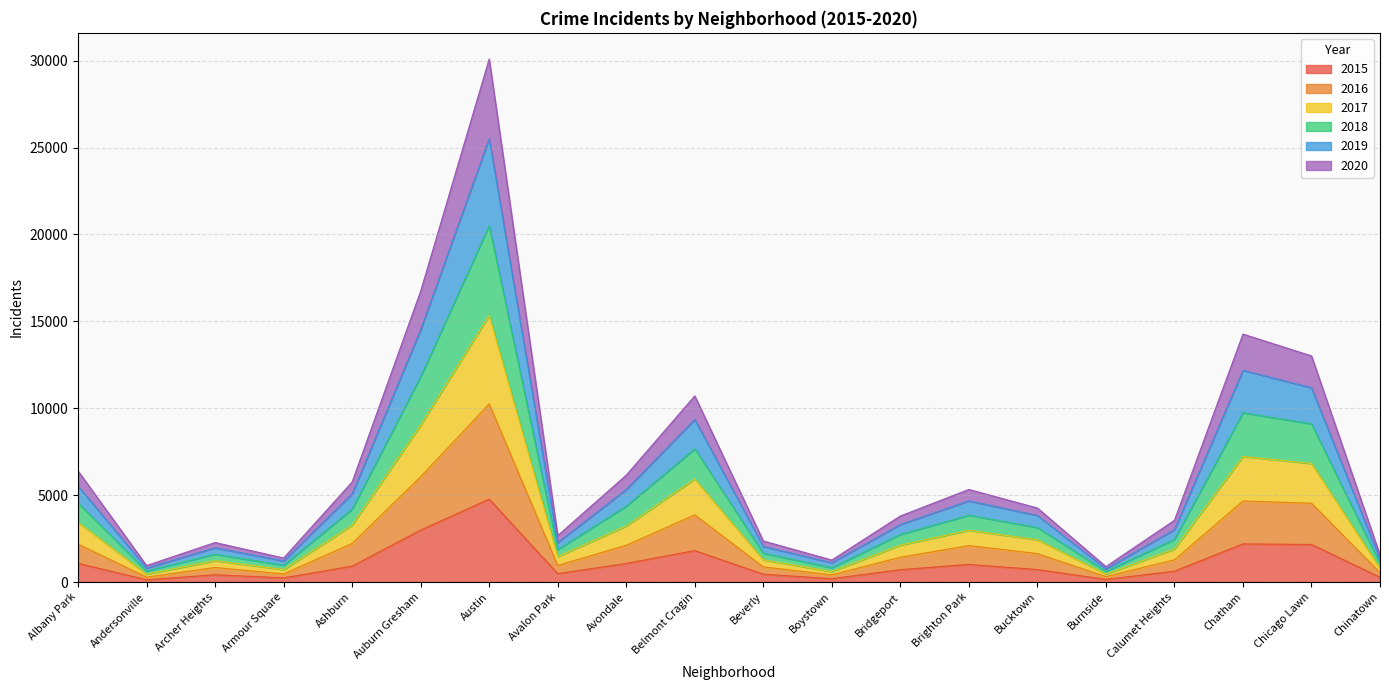

What is the total value across all series at Albany Park?

6392